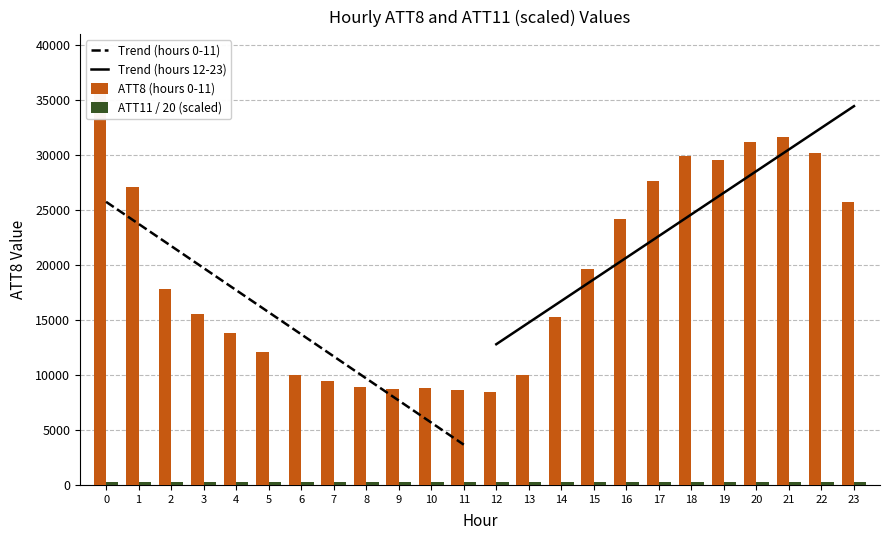

What is the spread (max minus min) of values at 10?

8509.7